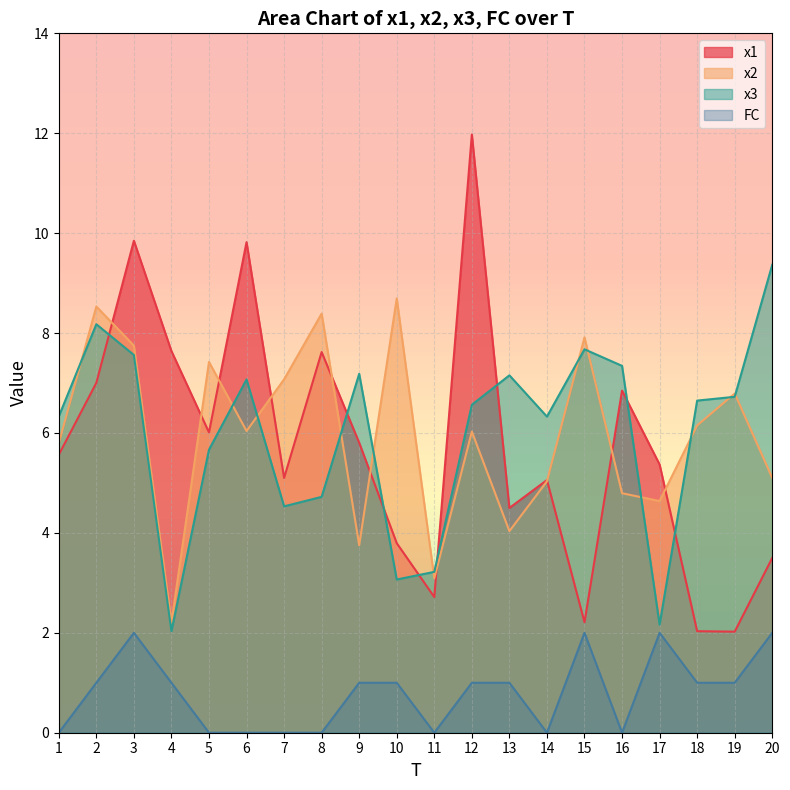

Between which two adjacent categories do x3 and x1 first intersect?

2 and 3